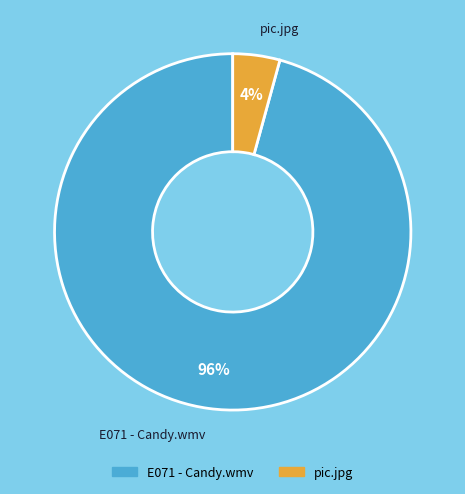

Which slice is the smallest?

pic.jpg